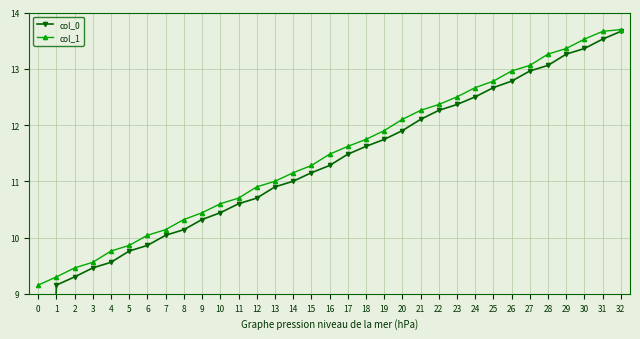

How many series are shown in this chart?

2